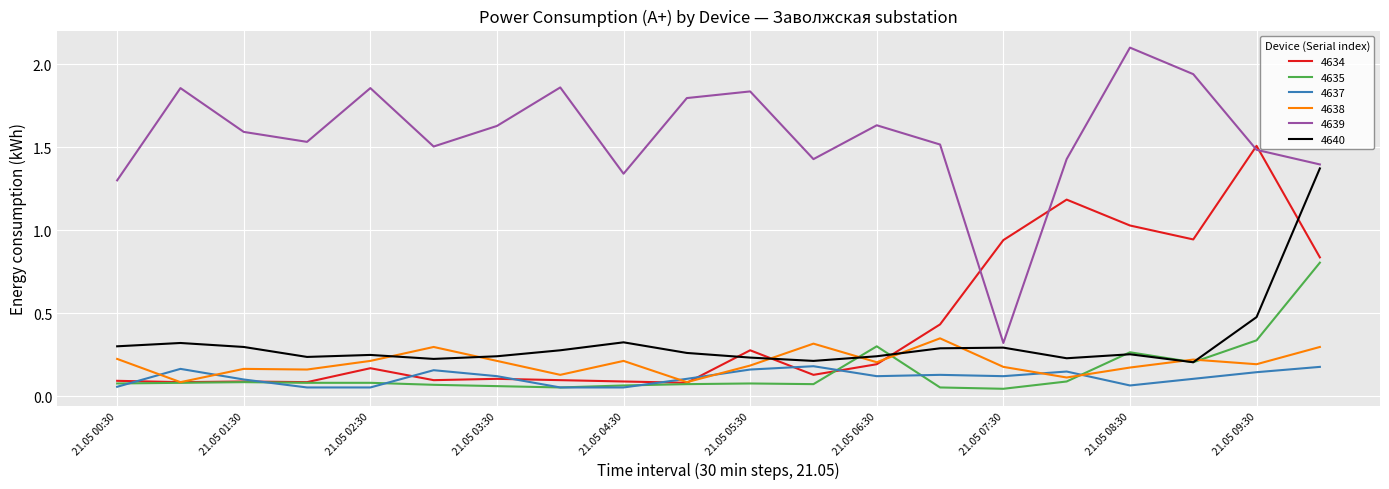

True or false: 4638 and 4639 cross at least once.

False